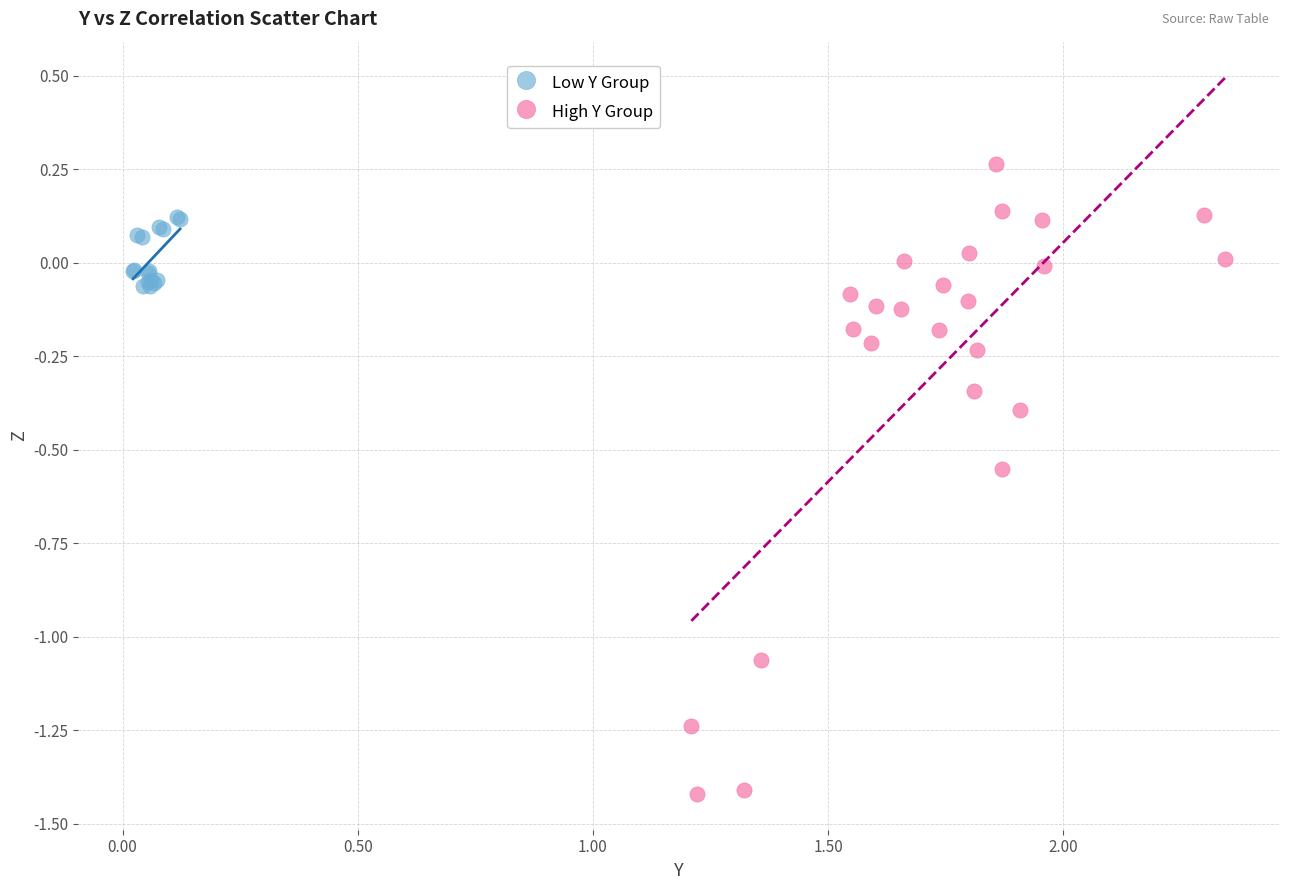

Which series reaches the maximum Y coordinate?

High Y Group